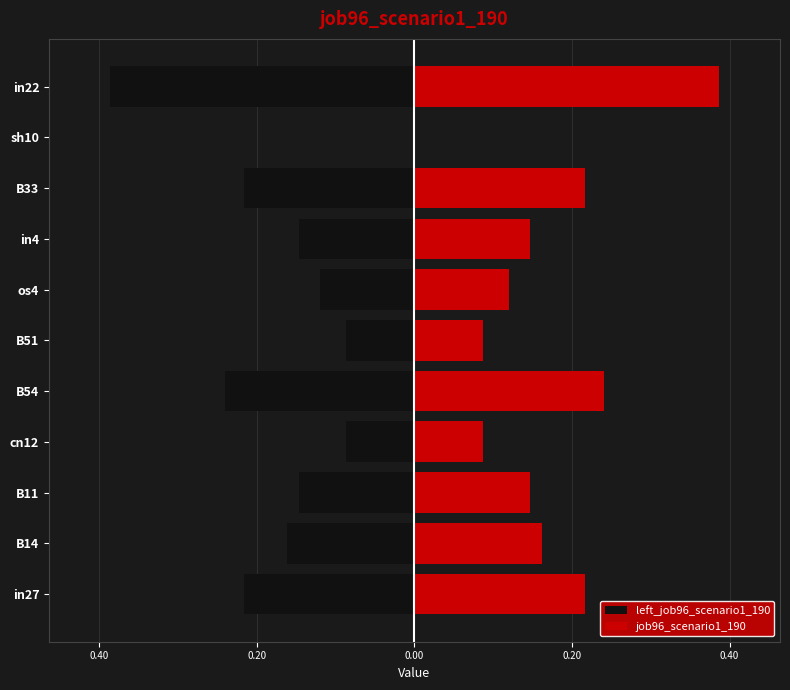

Is it true that job96_scenario1_190 equals 0.2 at B33?

True